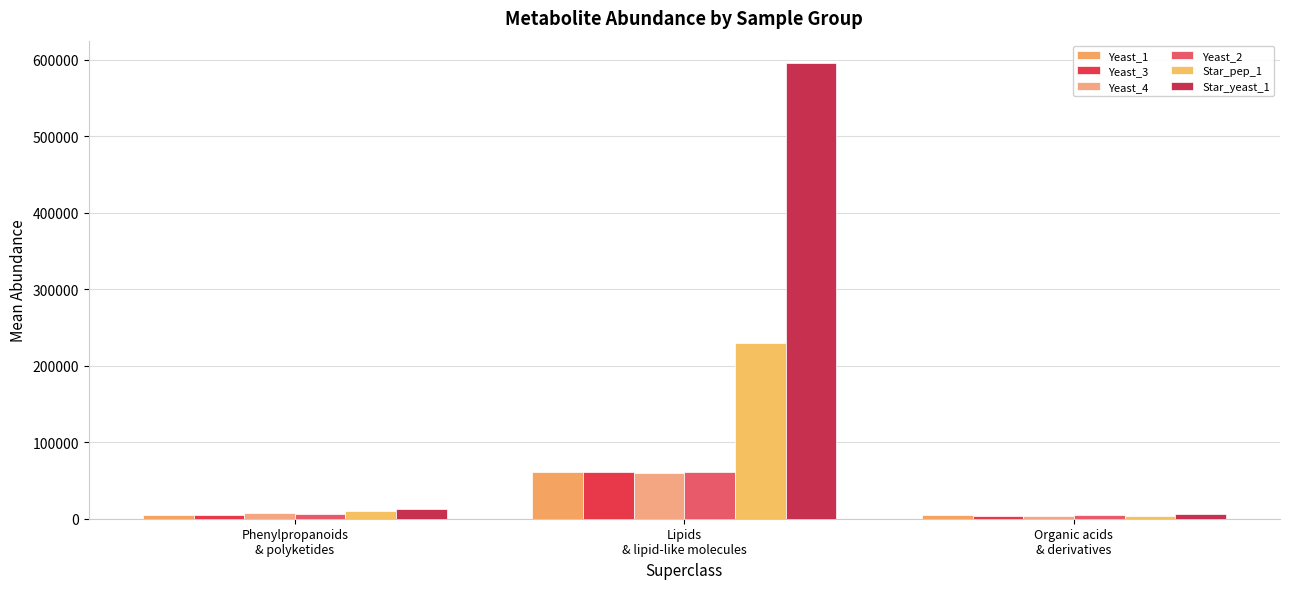

How many bars are there in total?

18